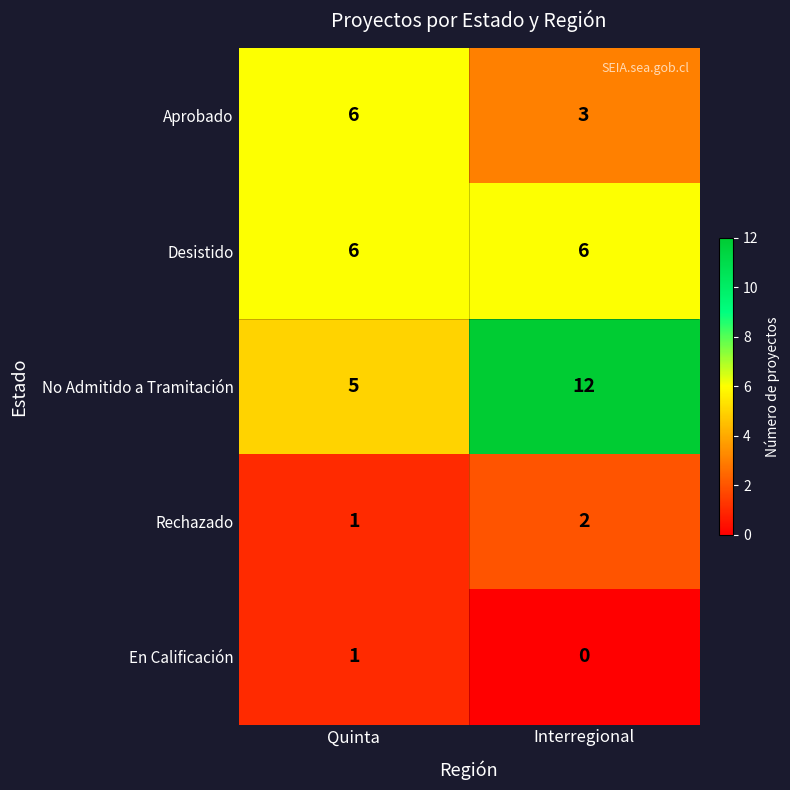

At Interregional, list the series in order from largest to smallest.

No Admitido a Tramitación, Desistido, Aprobado, Rechazado, En Calificación